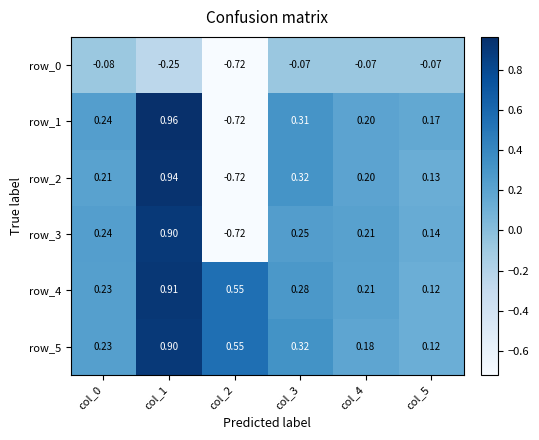

At which category is the sum across all series the highest?

col_1